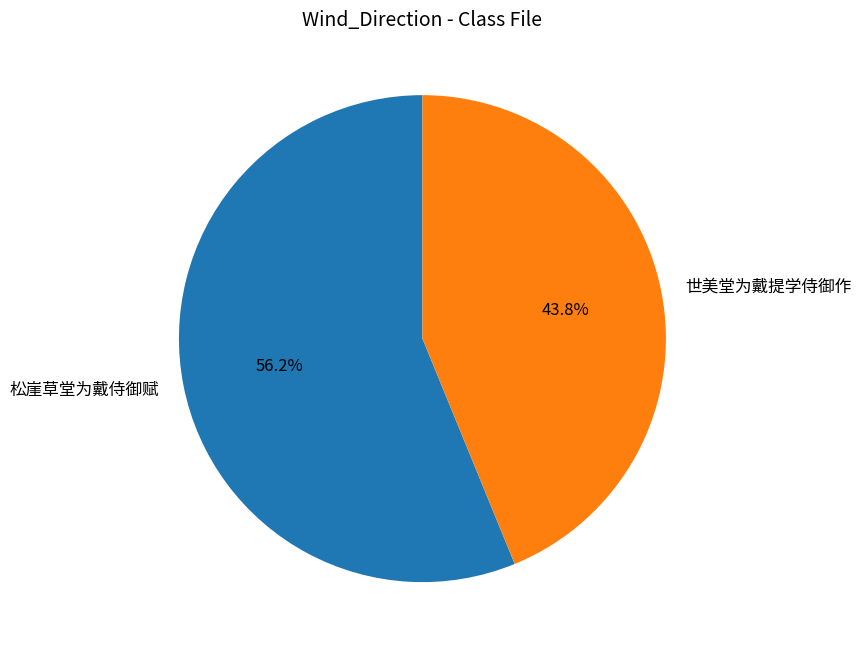

To the nearest percent, what is the difference between the largest and smallest slice percentages?

12%